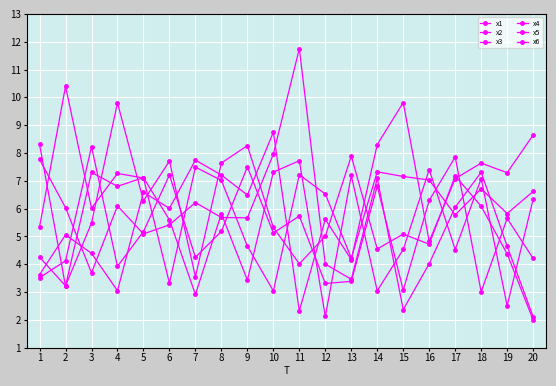

What is the value of the x6 point at the 17th from the left?

6.0